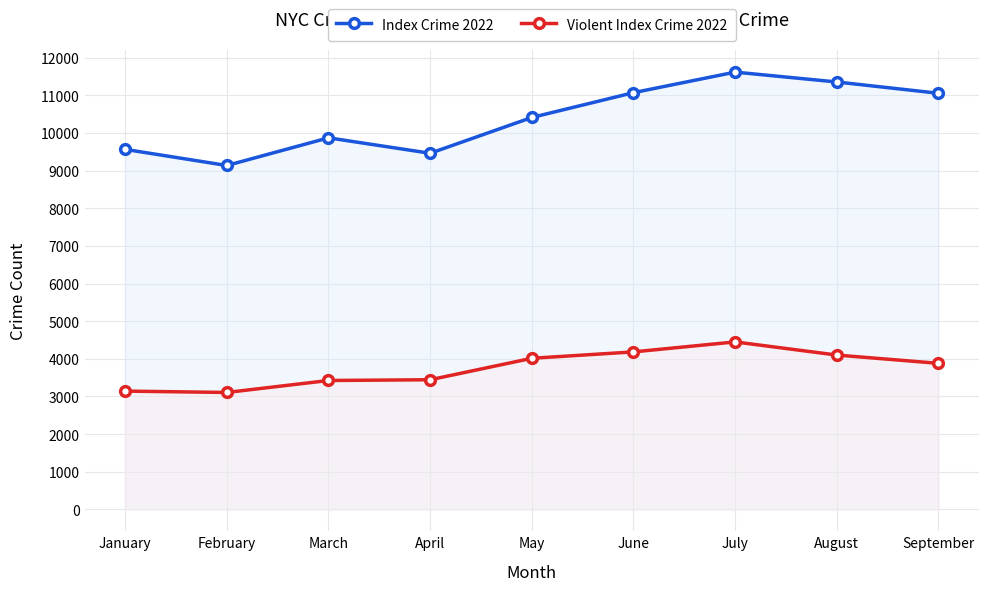

What is the total value across all series at May?

14429